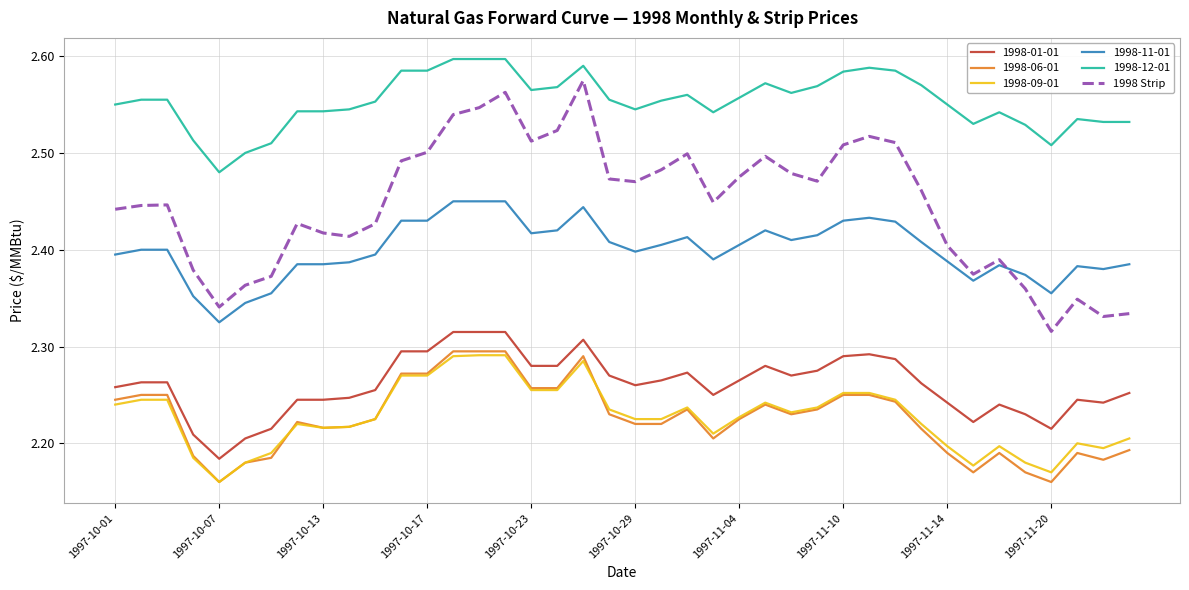

Which series has the largest range (max minus min)?

1998 Strip